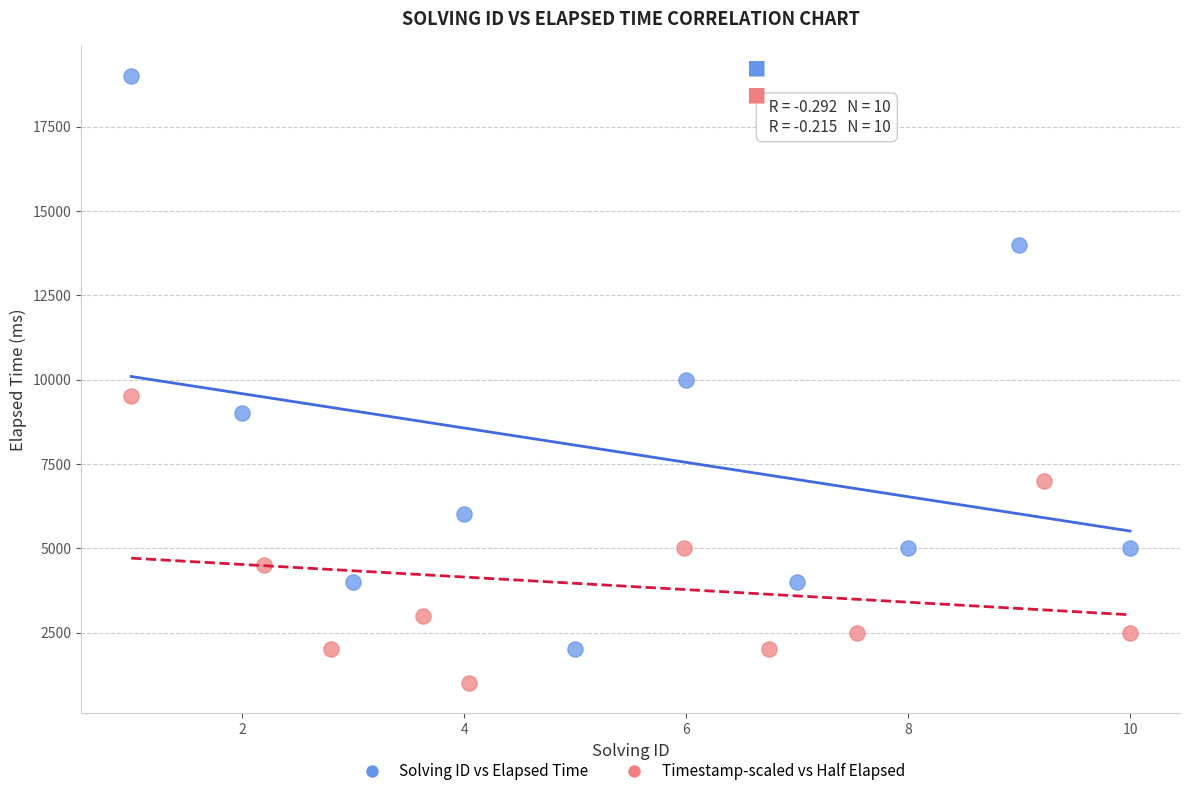

What are all the series names shown in the legend?

Solving ID vs Elapsed Time, Timestamp-scaled vs Half Elapsed